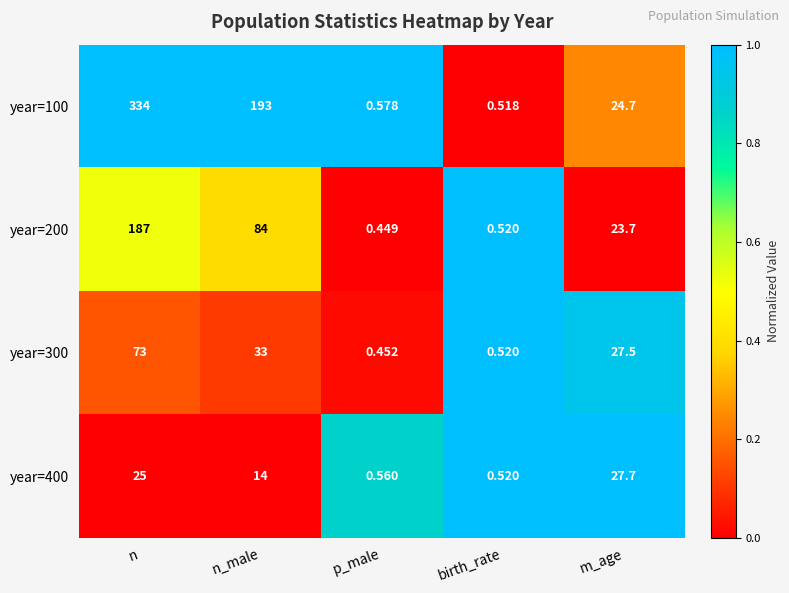

Where does the year=400 series first go above 14?

n